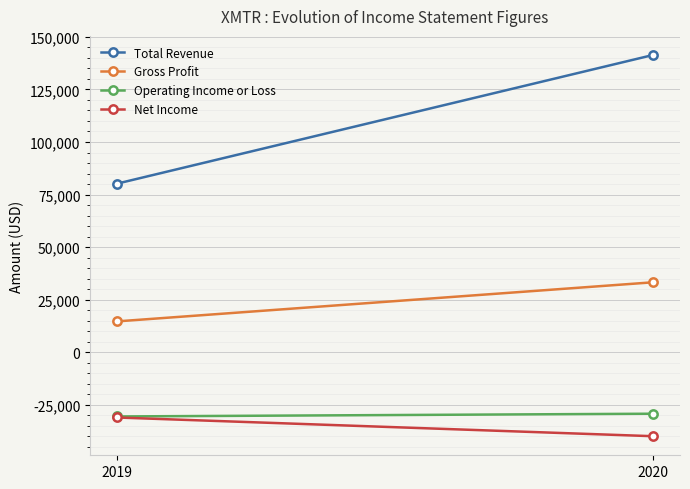

Count the Operating Income or Loss values in the range -30500 to -29200.

2